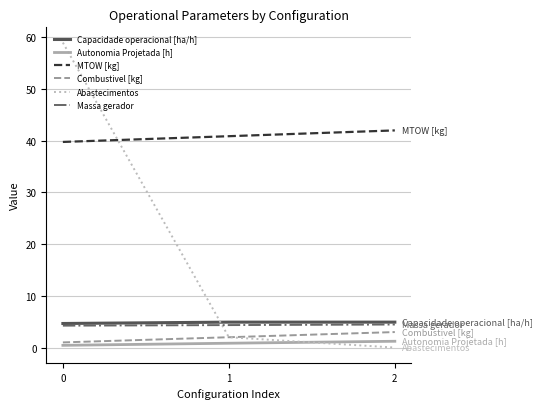

Is the value of MTOW [kg] at 0 greater than the value of Abastecimentos at 2?

Yes